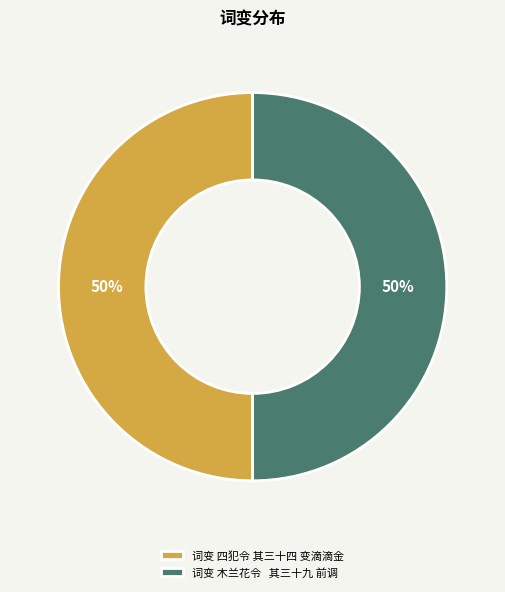

Is the sum of 词变 木兰花令 其三十九 前调 and 词变 四犯令 其三十四 变滴滴金 greater than half?

Yes